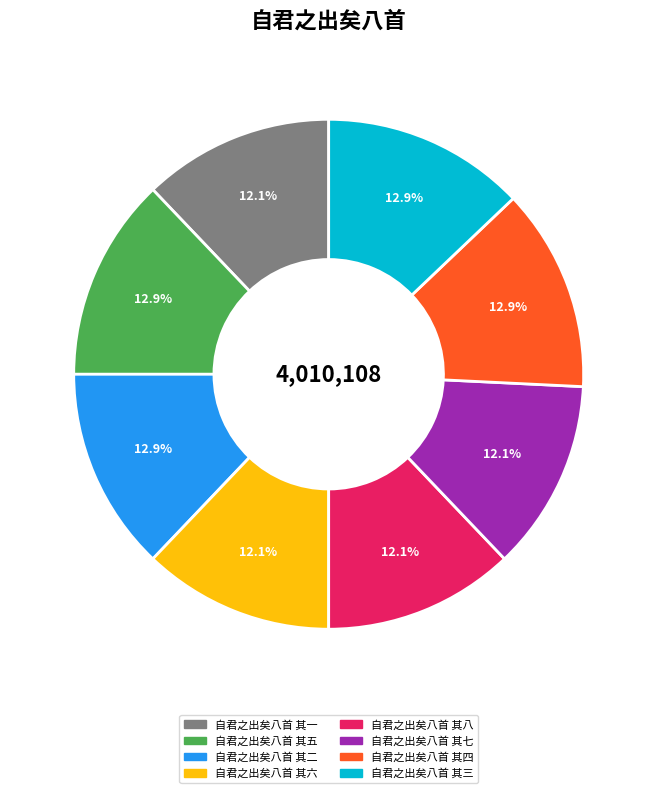

The 自君之出矣八首 其六 slice represents 26% of the pie. True or false?

False